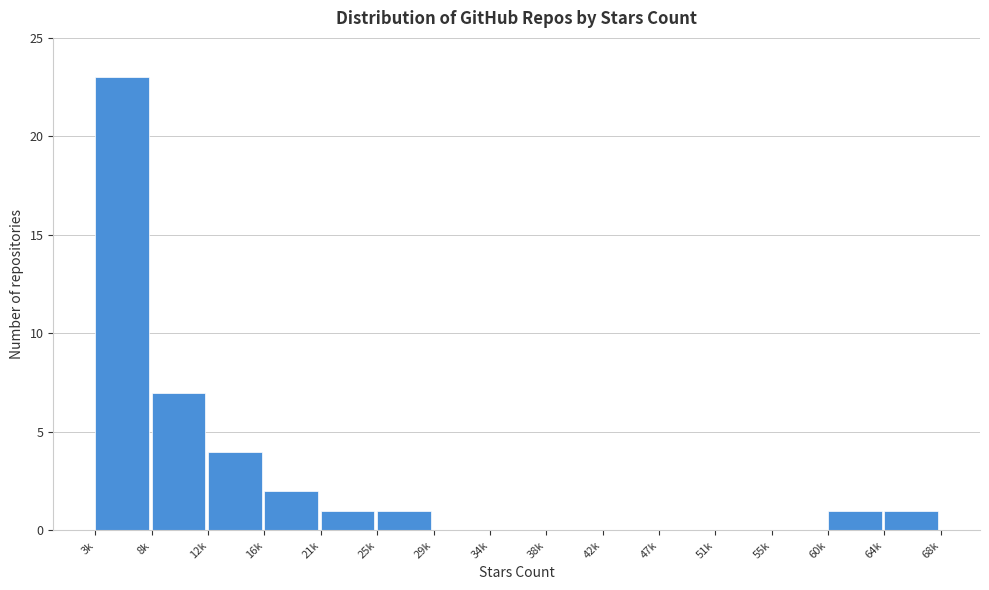

Reading left to right, extract all data points from this chart.

3k=23	8k=7	12k=4	16k=2	21k=1	25k=1	29k=0	34k=0	38k=0	42k=0	47k=0	51k=0	55k=0	60k=1	64k=1